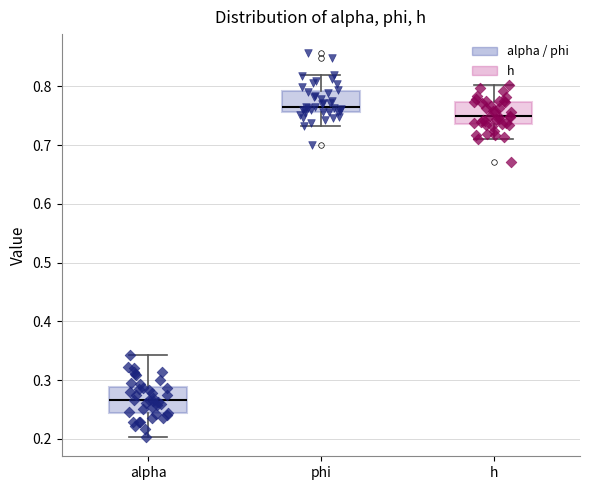

Where is the lower edge of the box for h on the y-axis? The values are not printed on the chart, so give them approximately, as read against the axis.

0.74